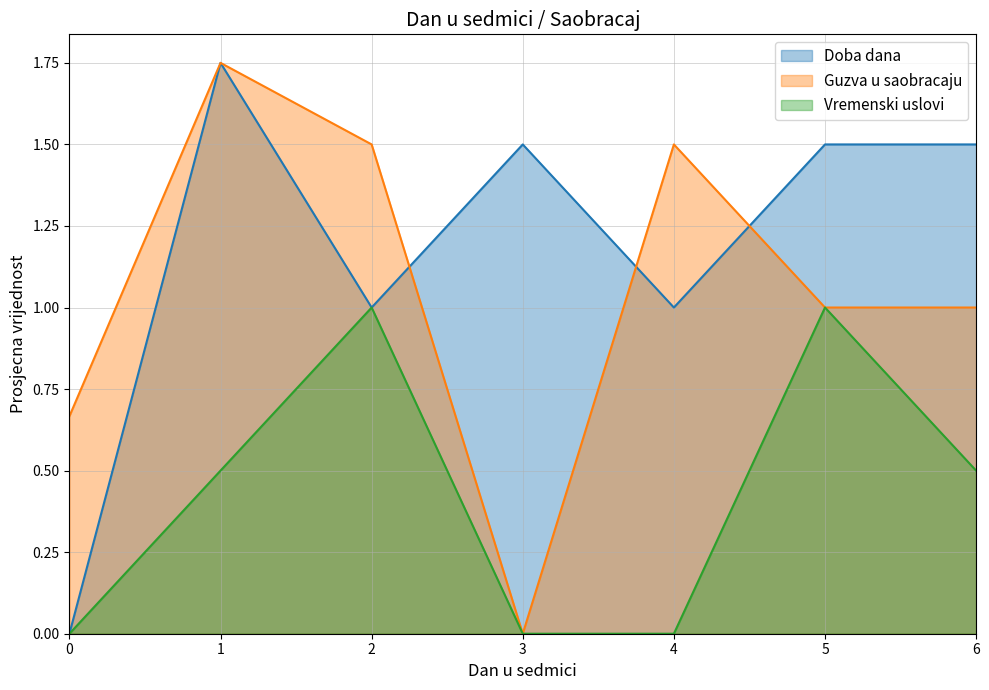

The Vremenski uslovi series shows 0.0 at 0. True or false?

True